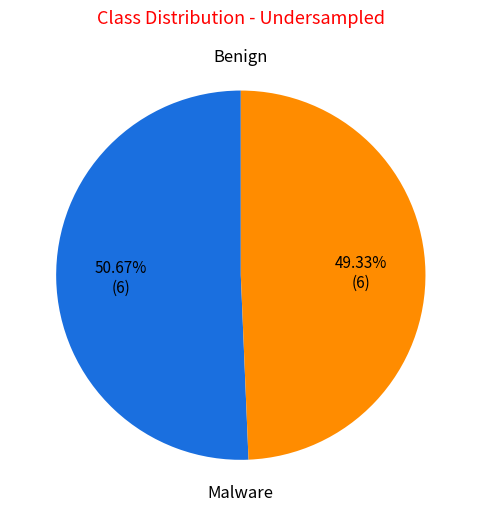

Do Benign and Malware together represent more than half of the pie?

Yes